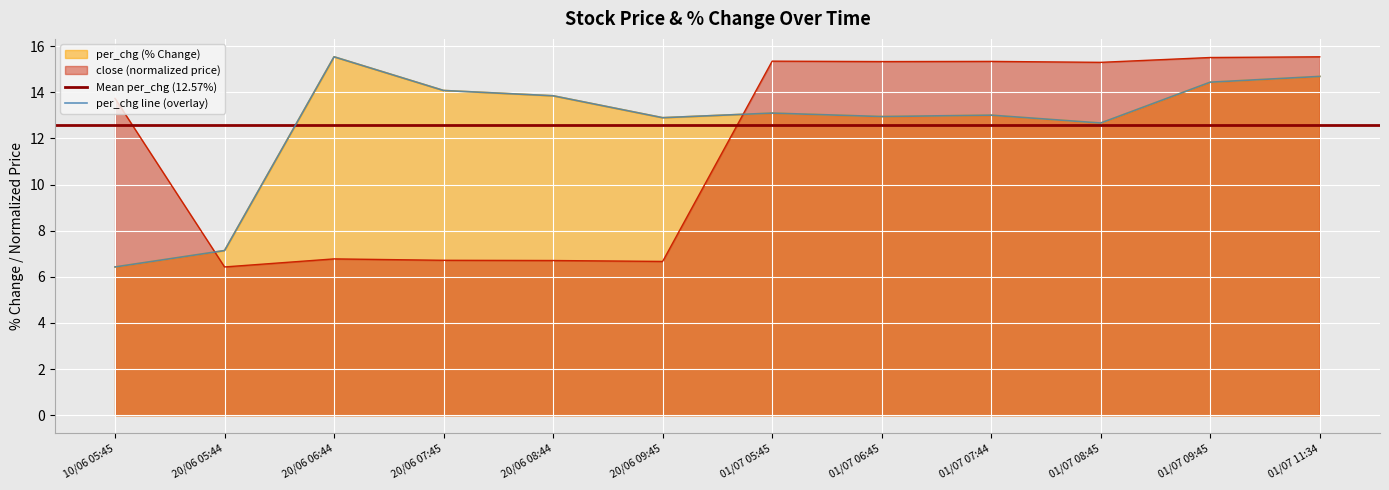

What is the difference between the second highest and minimum values in the close series?

9.1